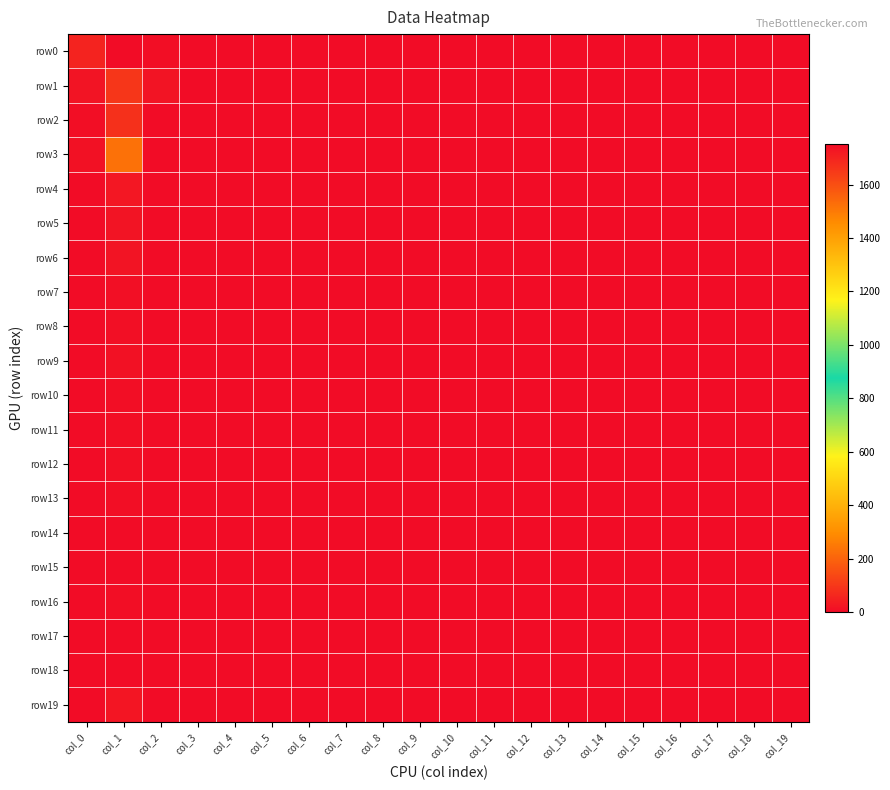

Between col_0 and col_10, which series saw the biggest shift?

row0